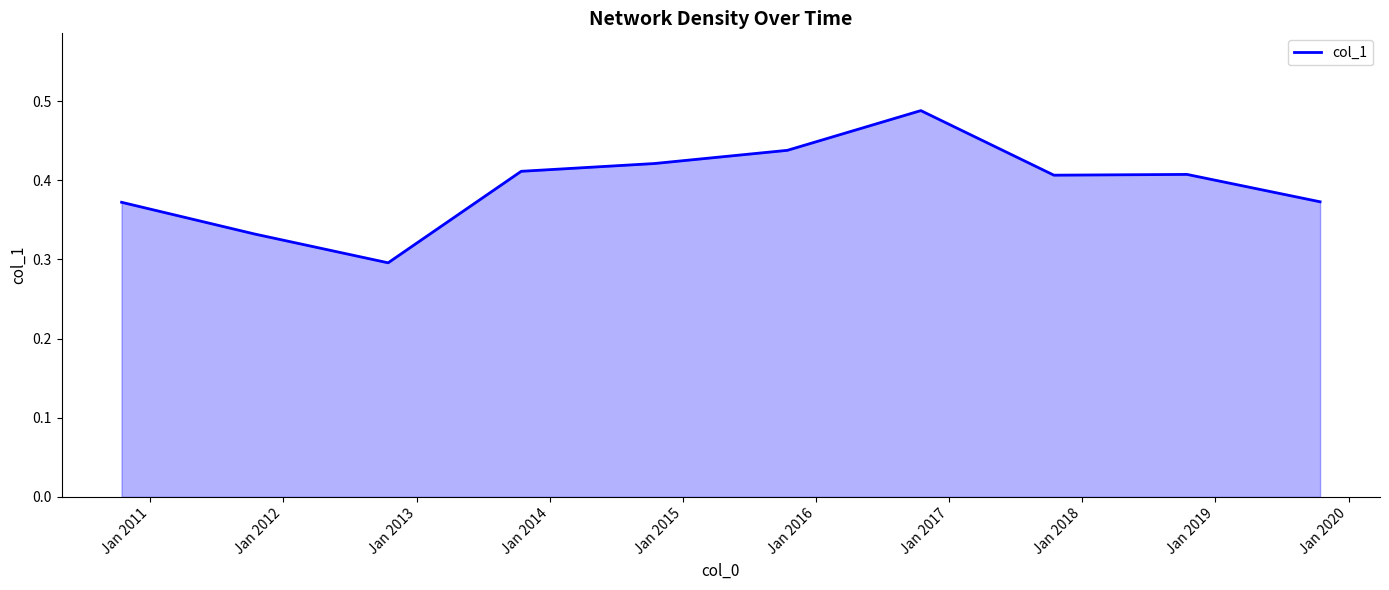

Count the values in the range 0 to 1.

10